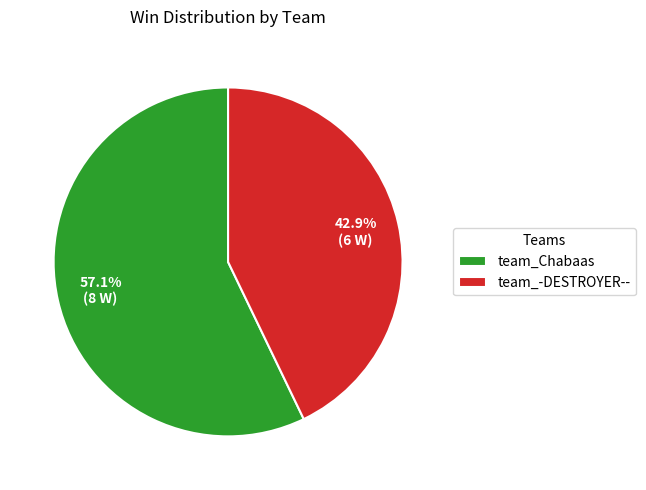

True or false: team_Chabaas accounts for 57% of the total.

True